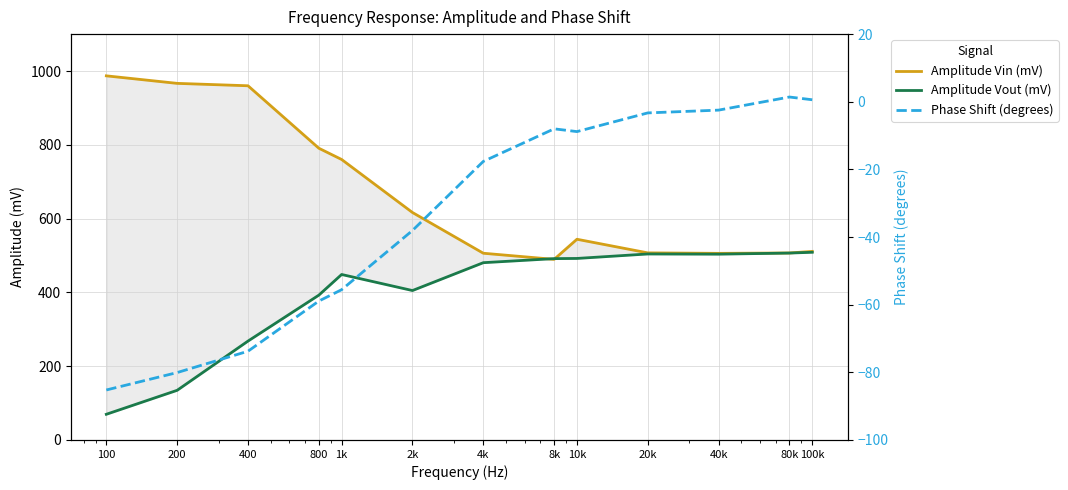

Reading left to right, what are all the values shown in this chart?

Amplitude Vin (mV): 986.9	966.5	960.0	790.7	760.2	616.5	506.1	489.5	544.0	507.1	505.8	506.8	511.1
Amplitude Vout (mV): 69.6	134.6	268.0	392.5	448.5	405.0	480.5	491.5	492.0	504.1	503.6	506.6	508.7
Phase Shift (degrees): -85.2	-80.1	-73.8	-58.9	-55.6	-38.1	-17.6	-8.0	-8.8	-3.3	-2.5	1.4	0.6